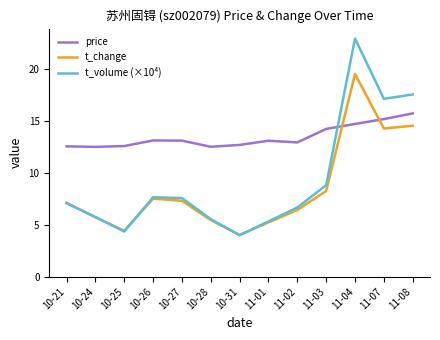

Which category has the lowest value in the t_volume (×10⁴) series?

10-31